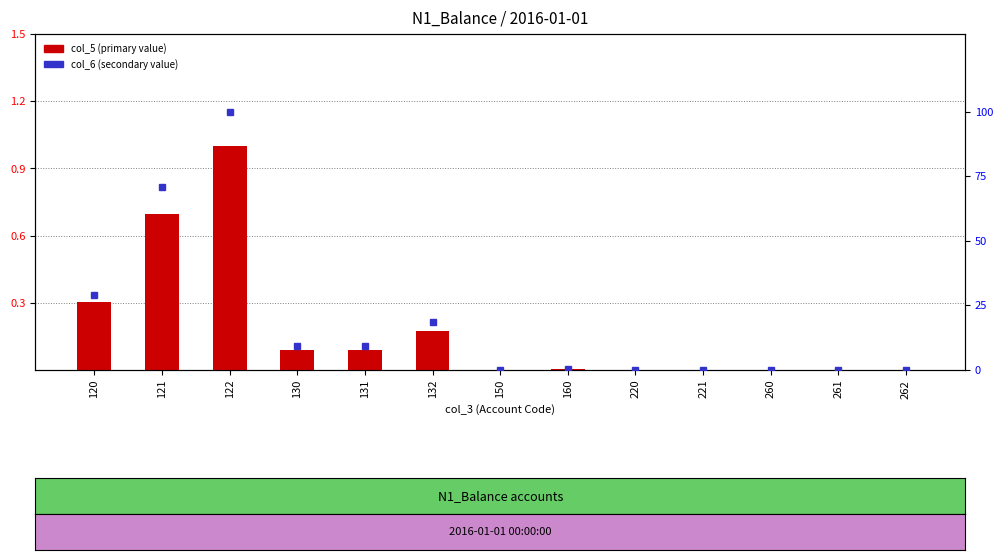

The value of col_6 (secondary value) at 261 is 0.0. True or false?

True